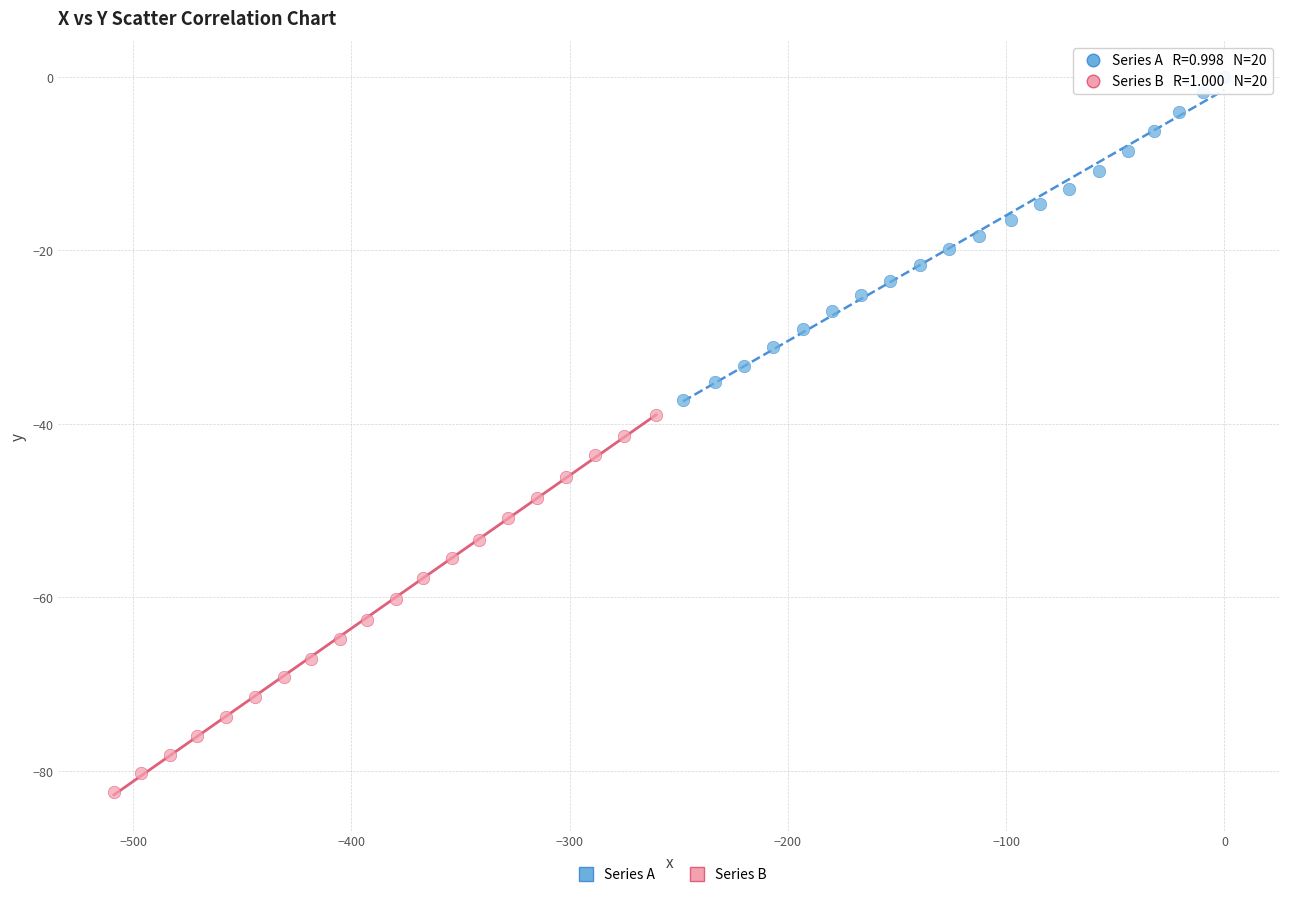

Which series reaches the minimum Y coordinate?

Series B